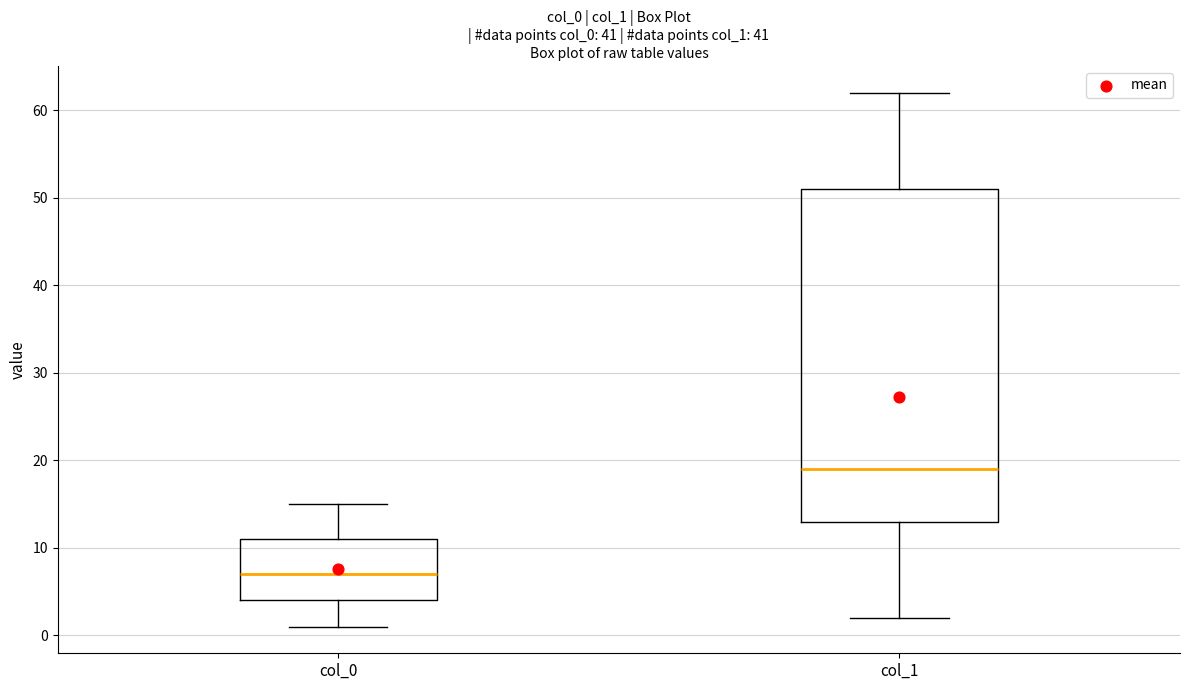

Reading left to right, read every box against the y-axis: the position of its median line, the range the box covers, and the ends of its whiskers. The values are not printed on the chart, so give them approximately, as read against the axis.

col_0: median 7, box 4 to 11, whiskers 1 to 15
col_1: median 19, box 13 to 51, whiskers 2 to 62